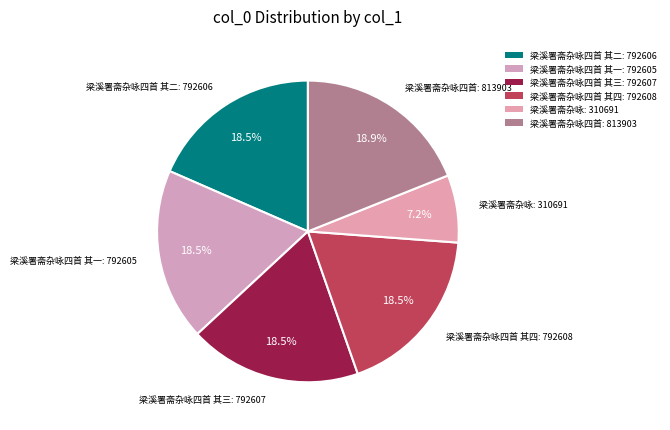

How many segments does this pie chart have?

6